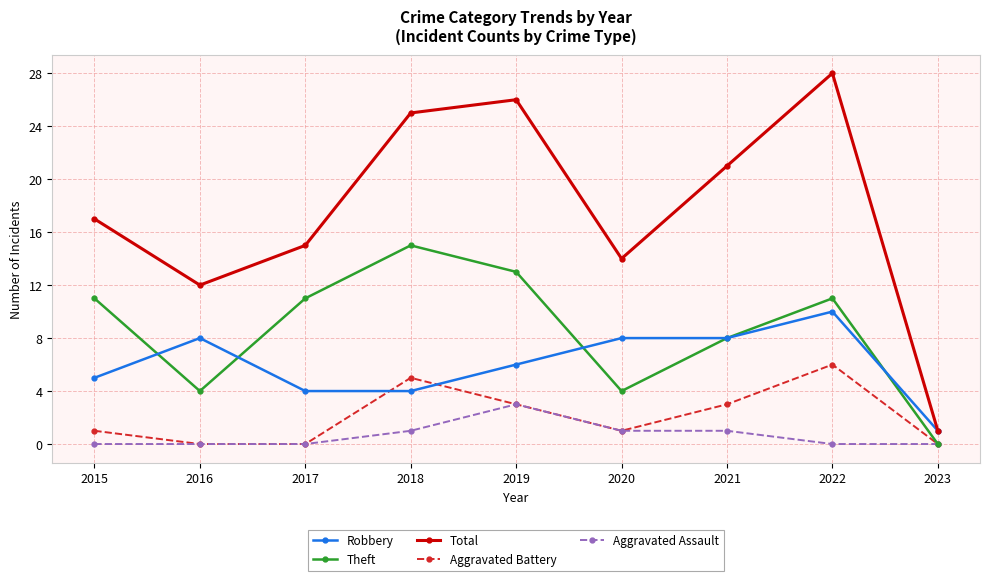

Count the number of categories in the chart.

9